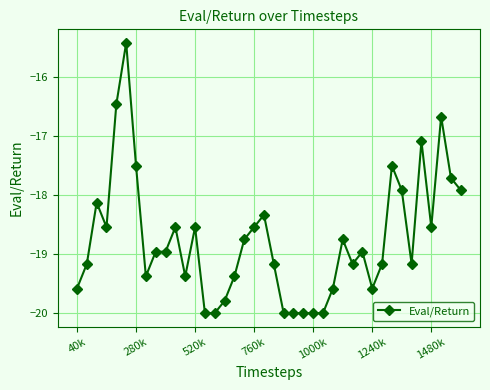

What is the smallest value displayed?

-20.0